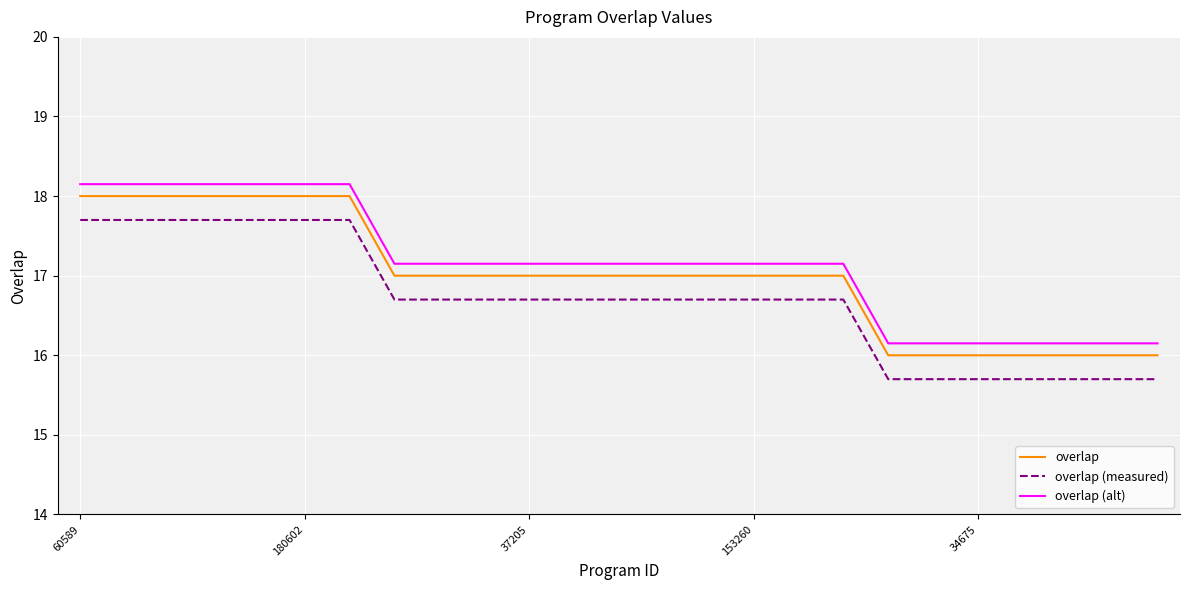

What is the maximum value for overlap (measured)?

17.7